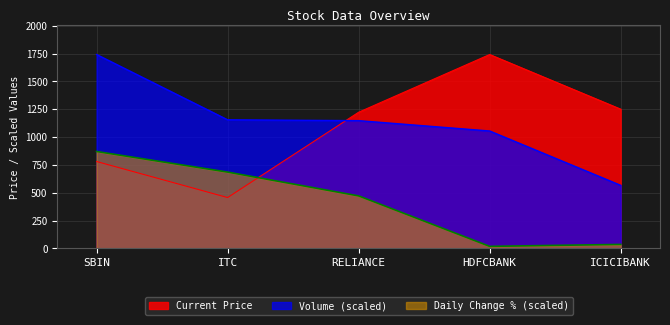

What is the highest value of the Daily Change % series?

870.6